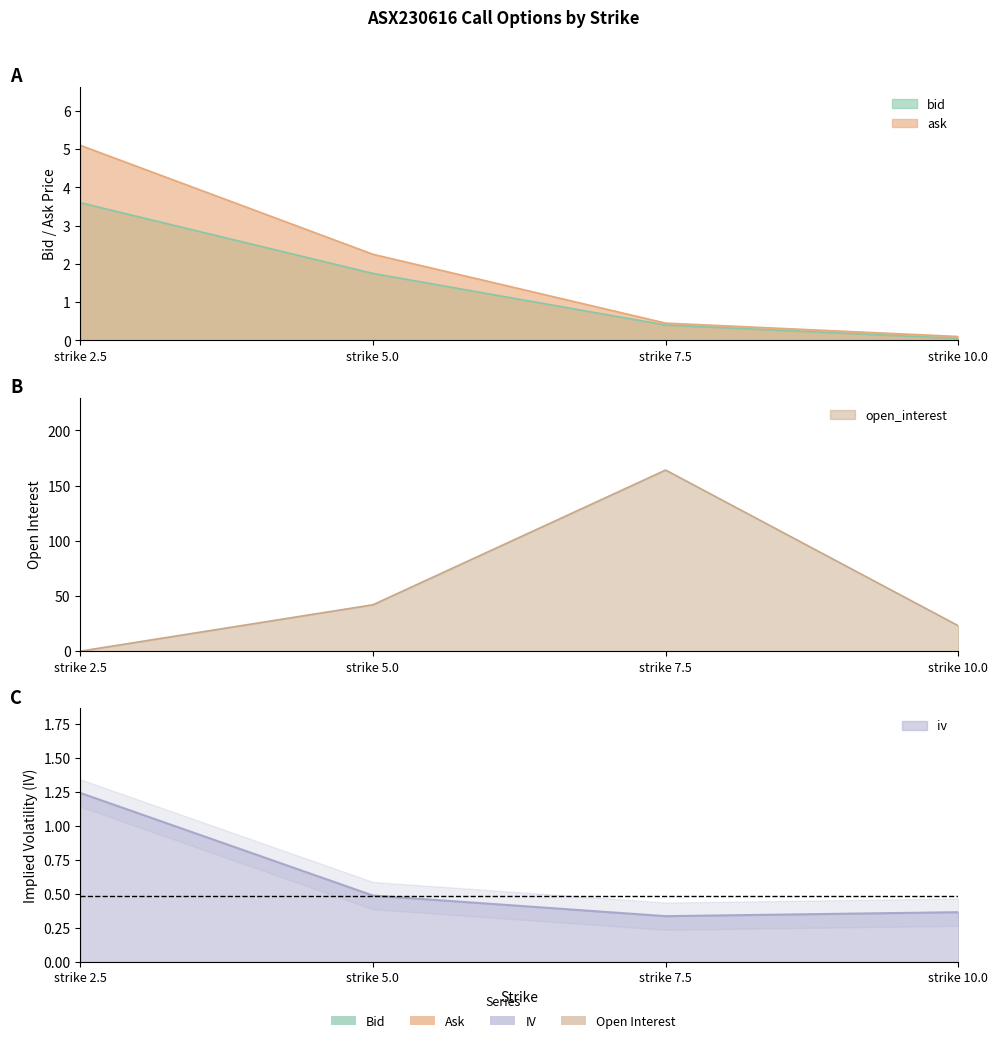

What is the spread (max minus min) of values at strike 2.5?

5.1